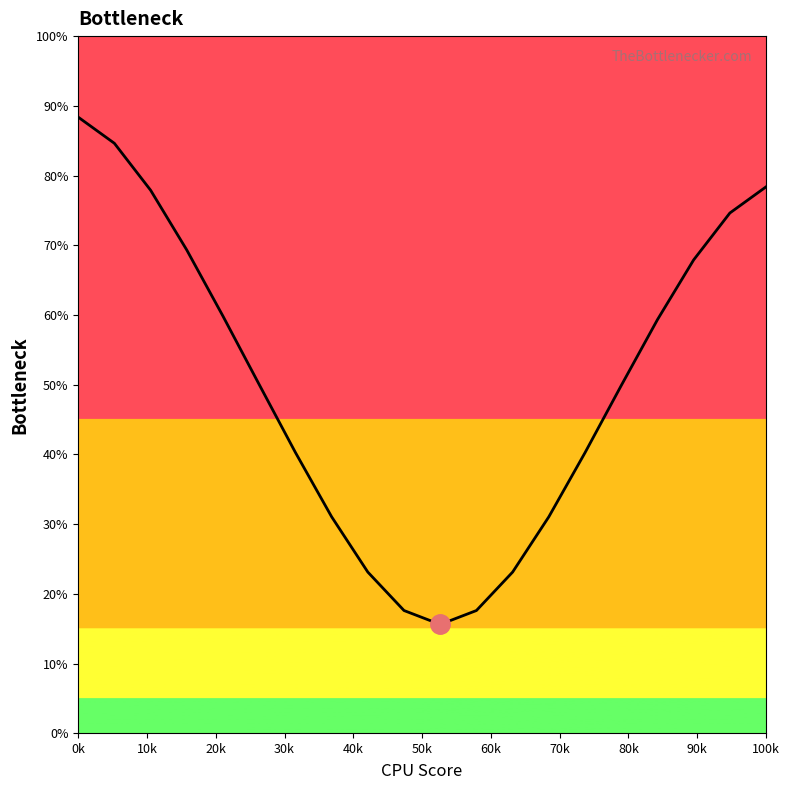

What is the smallest value displayed?

15.6